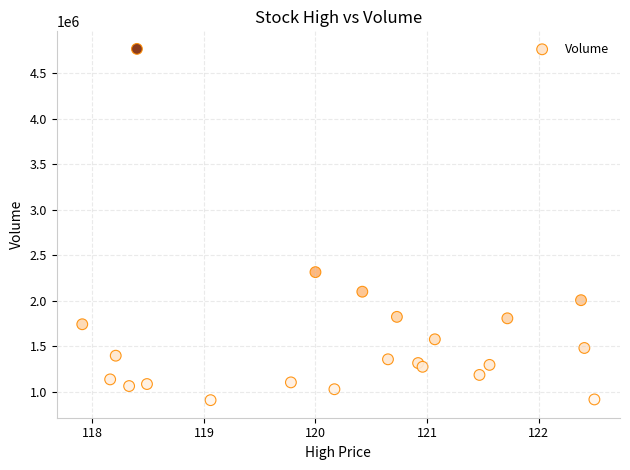

What Y value in the scatter plot is closest to 2835300?

2312300